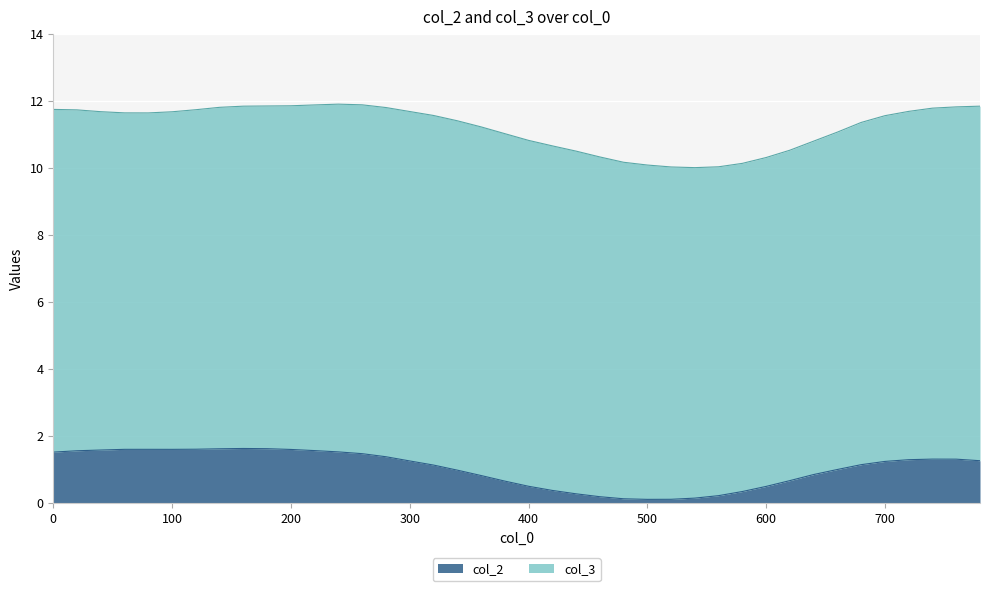

What is the sum of all values?

41.1